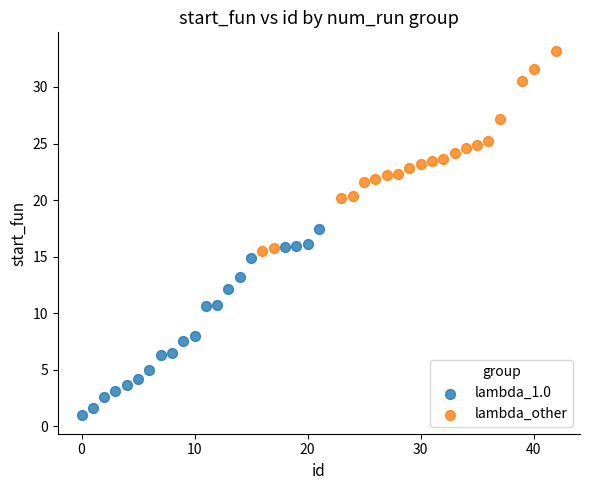

Which series reaches the maximum Y coordinate?

lambda_other